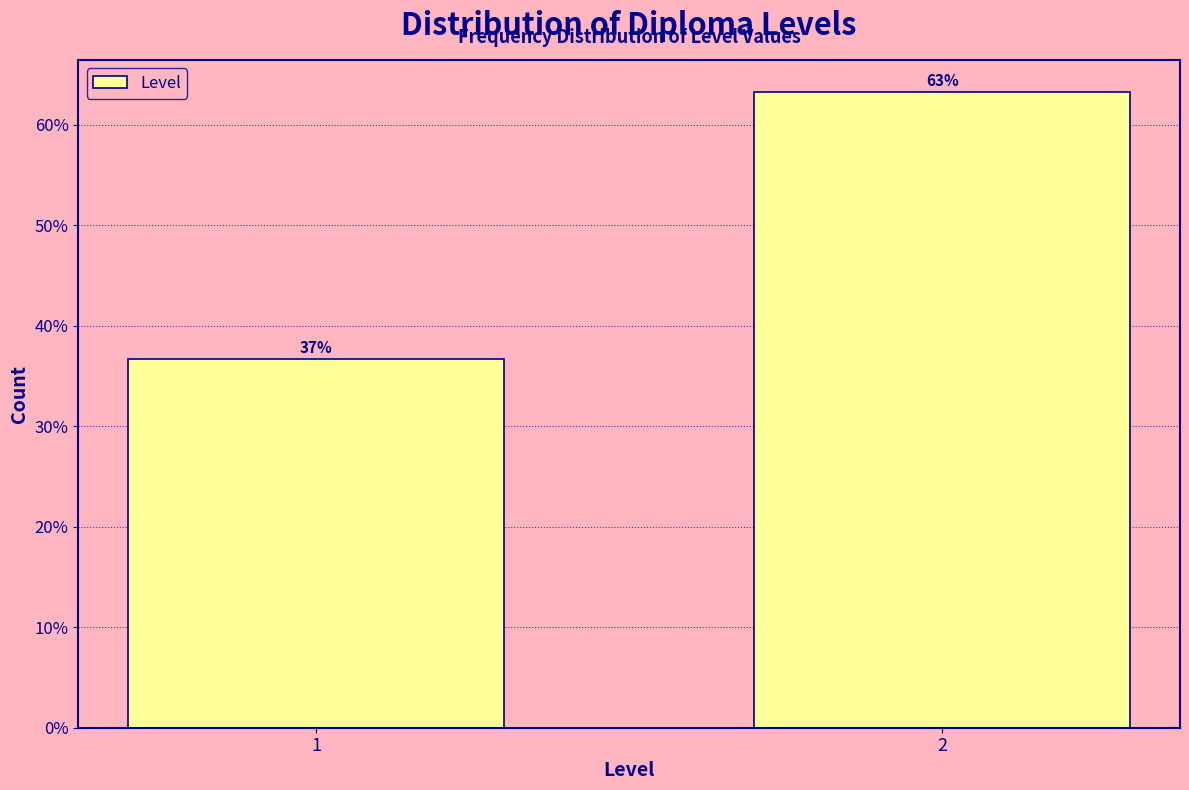

What is the maximum value shown in the chart?

63.3